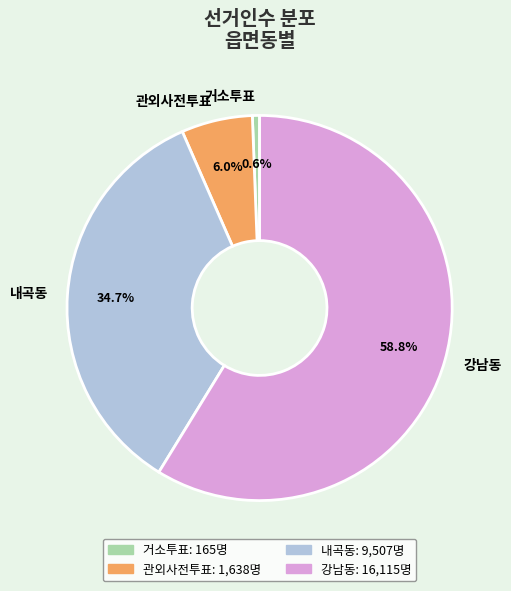

To the nearest percent, what is the difference between the largest and smallest slice percentages?

58%